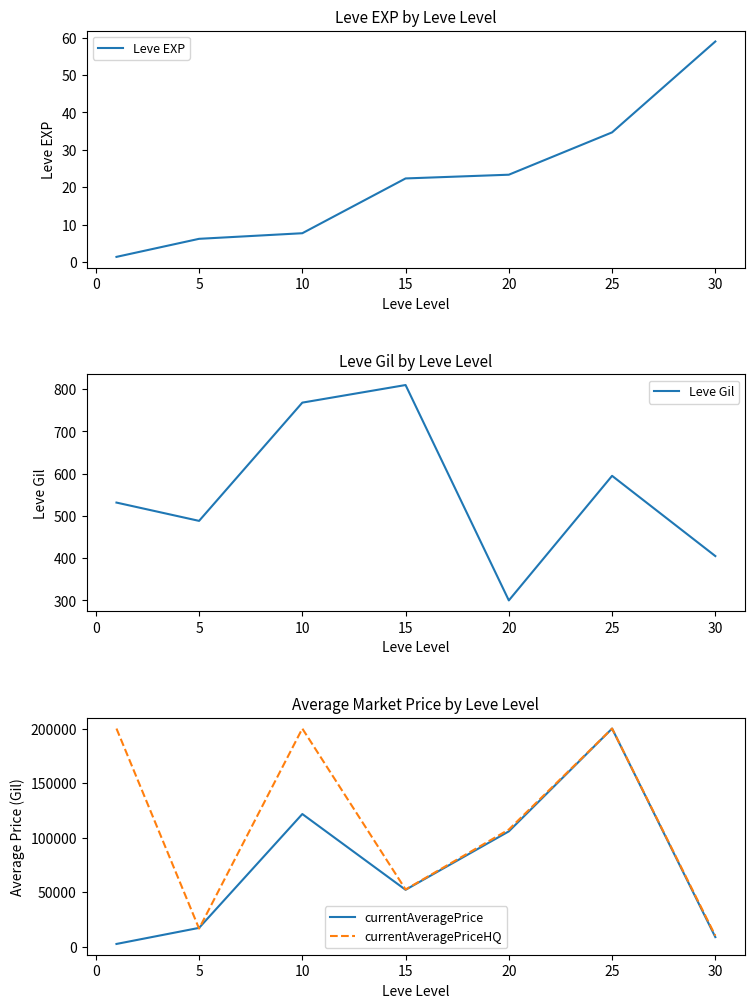

The Leve EXP series shows 7.7 at 10. True or false?

True